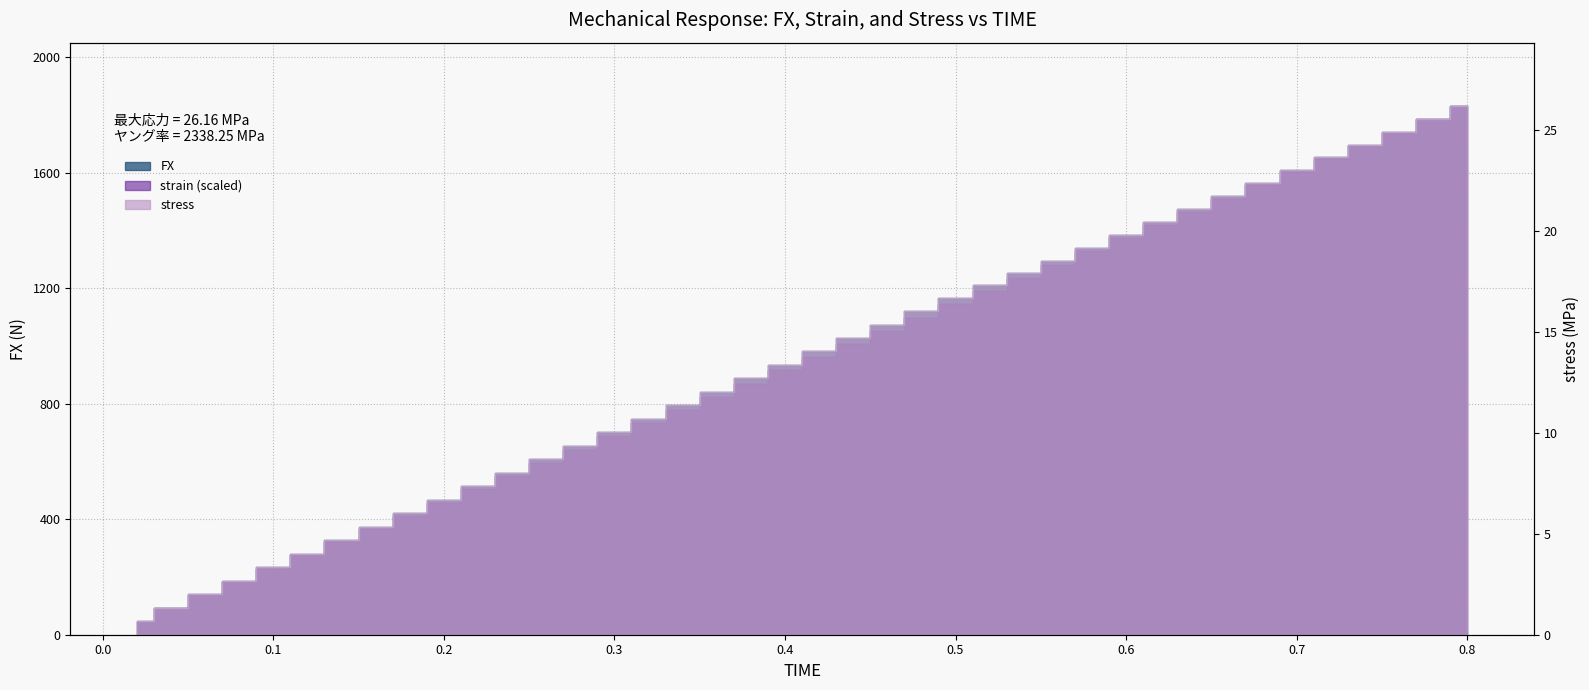

At which label is stress closest to 13?

0.38